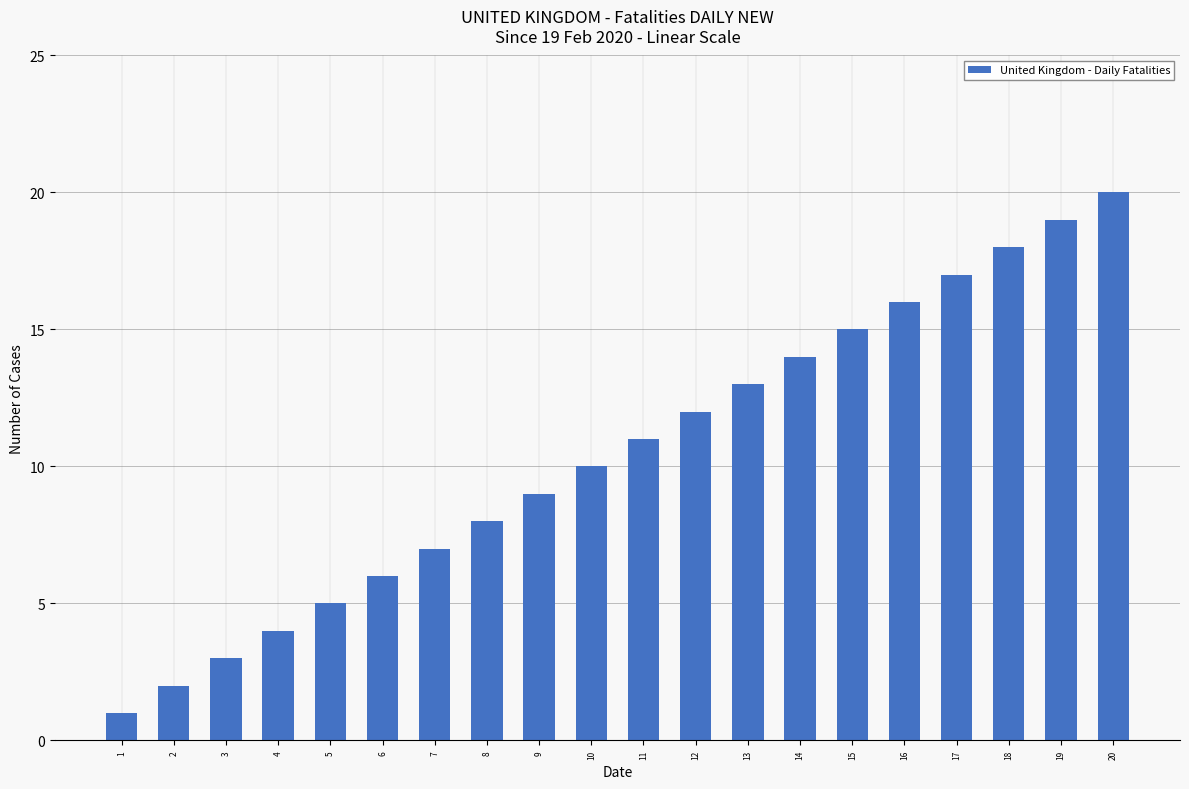

How many data points does each series have?

20